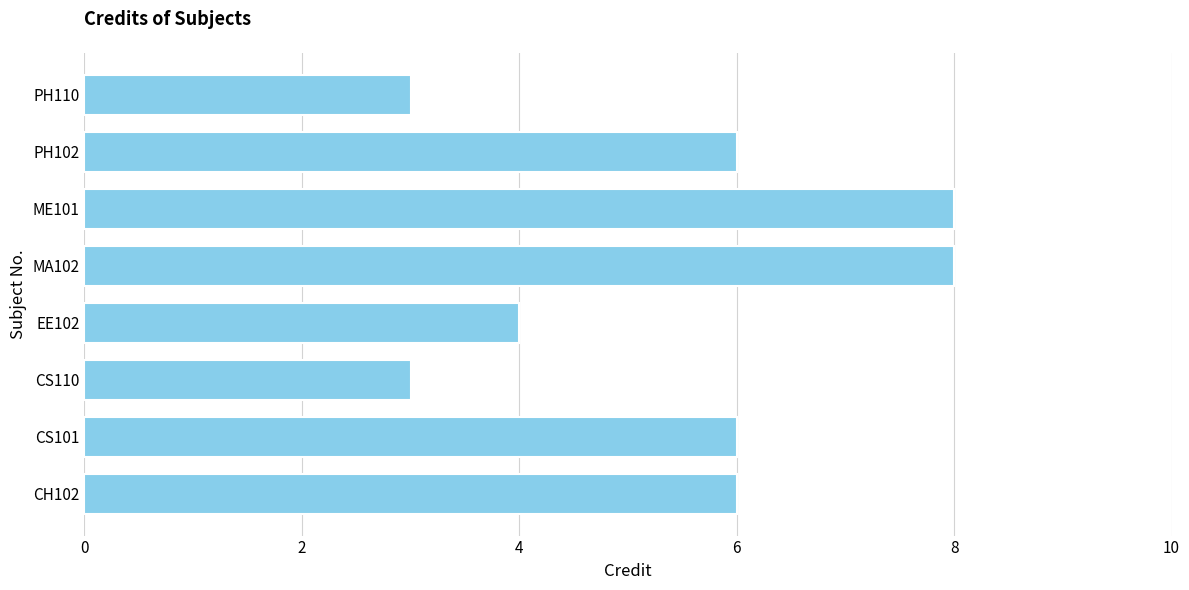

Reading bottom to top, list all the values displayed in this chart.

6	6	3	4	8	8	6	3